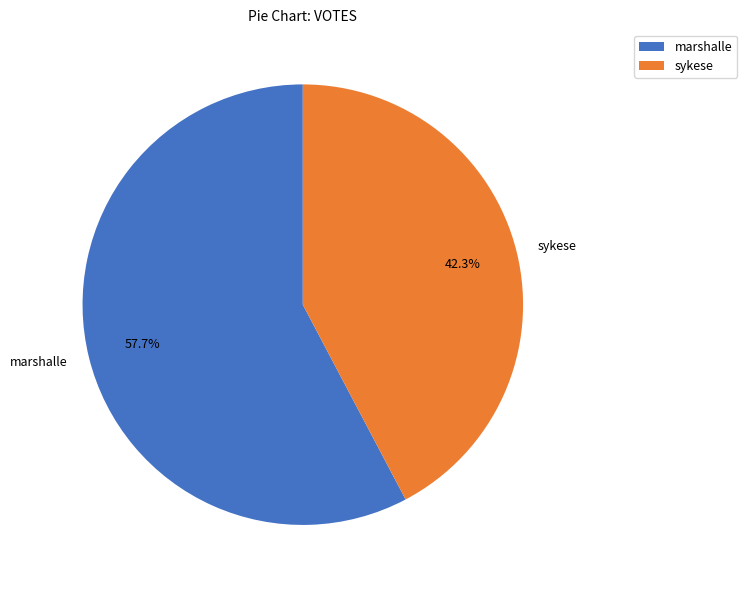

Which category has the smallest portion of the pie?

sykese